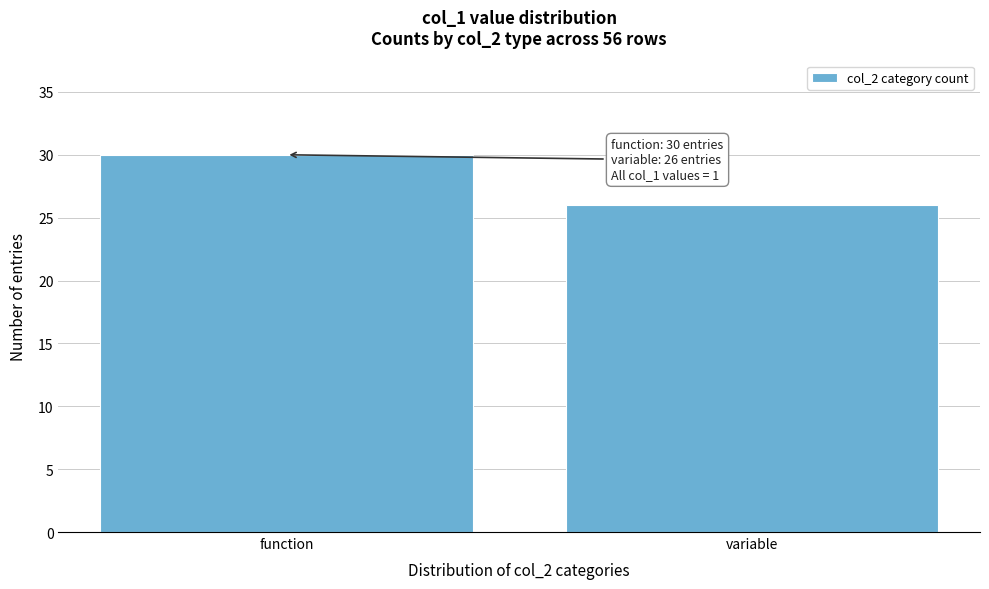

Reading left to right, what are all the values shown in this chart?

function=30	variable=26